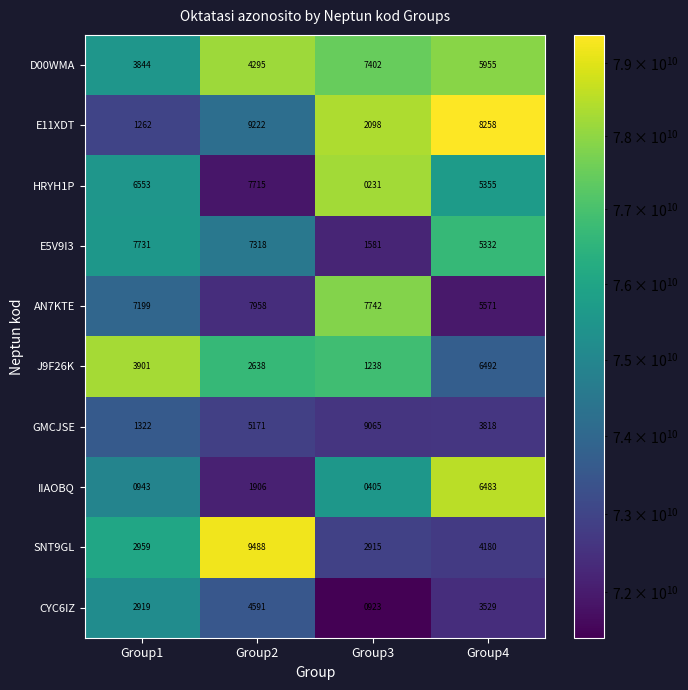

What is the average value of the IIAOBQ series?

2434